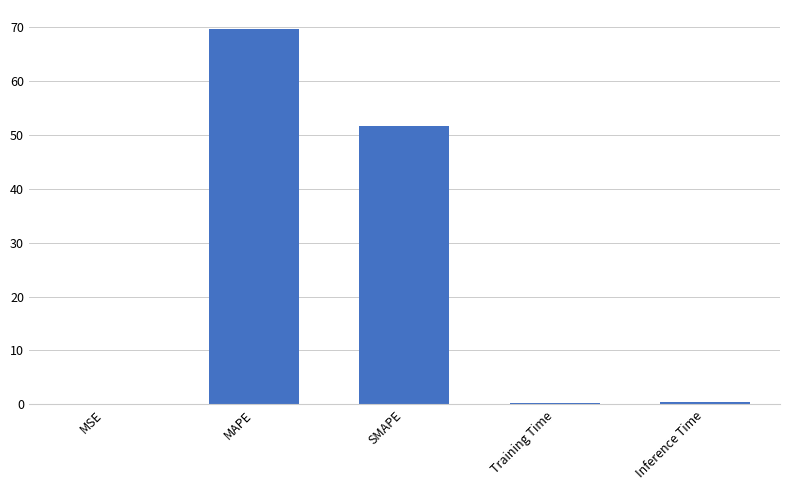

What is the sum of all values?

122.0